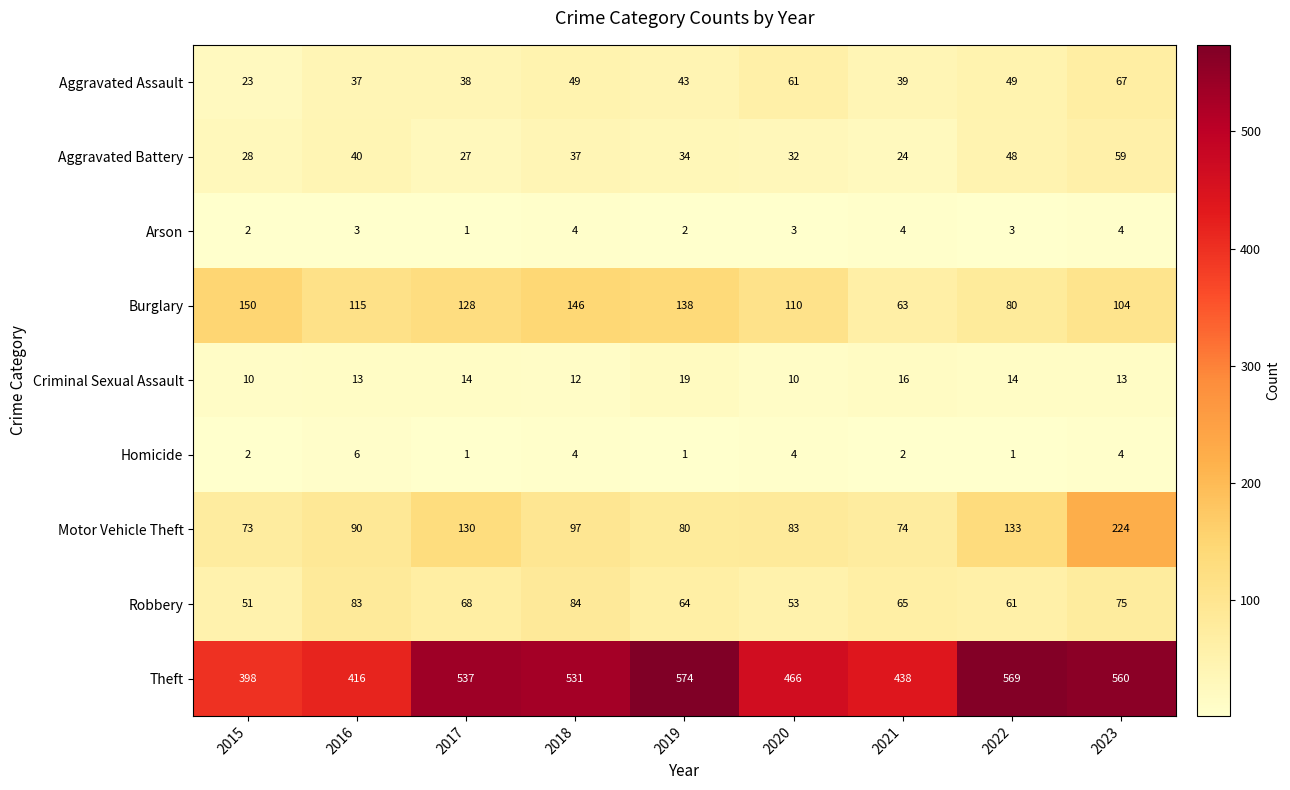

Where does the Aggravated Assault series first go above 43?

2018